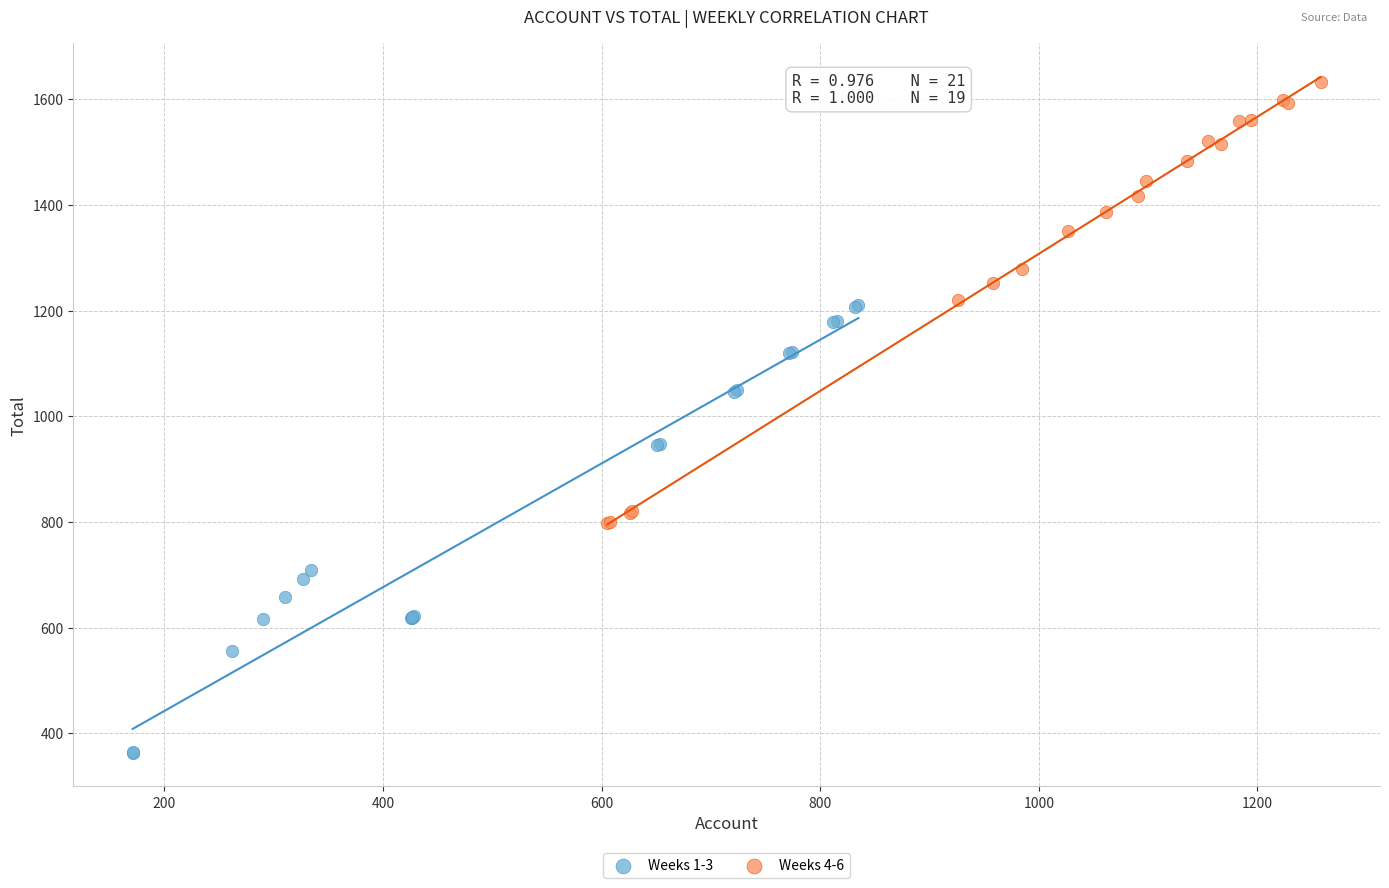

Which series reaches the minimum Y coordinate?

Weeks 1-3